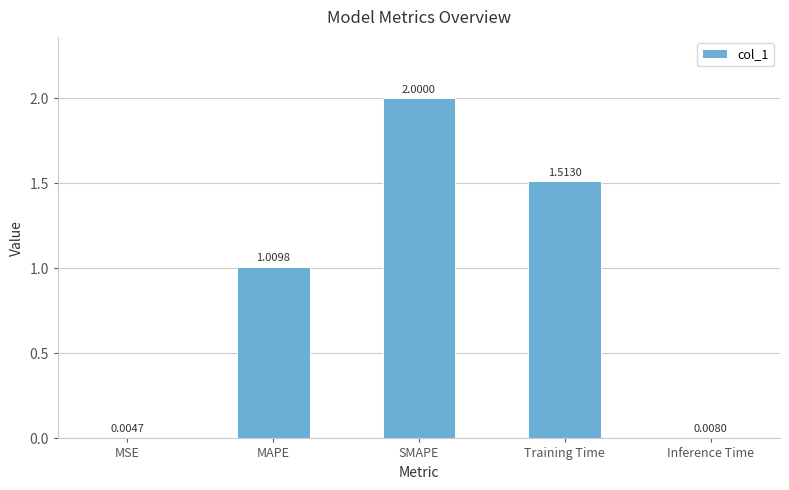

At which label does the data first exceed 1?

MAPE